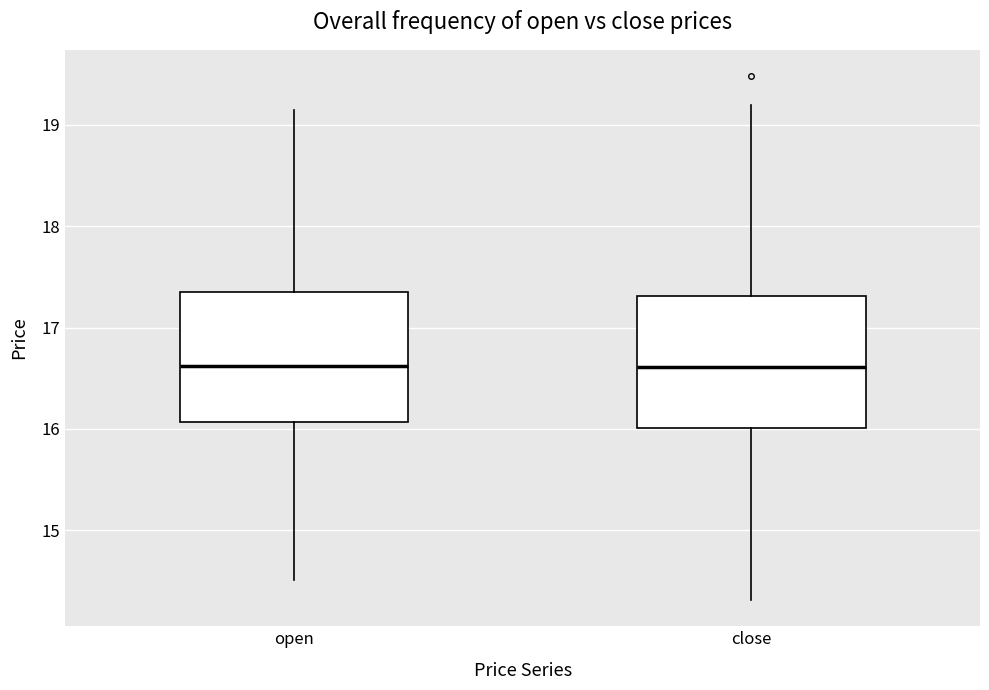

Reading left to right, read every box against the y-axis: the position of its median line, the range the box covers, and the ends of its whiskers. The values are not printed on the chart, so give them approximately, as read against the axis.

open: median 16.6, box 16.1 to 17.4, whiskers 14.5 to 19.1
close: median 16.6, box 16.0 to 17.3, whiskers 14.3 to 19.2